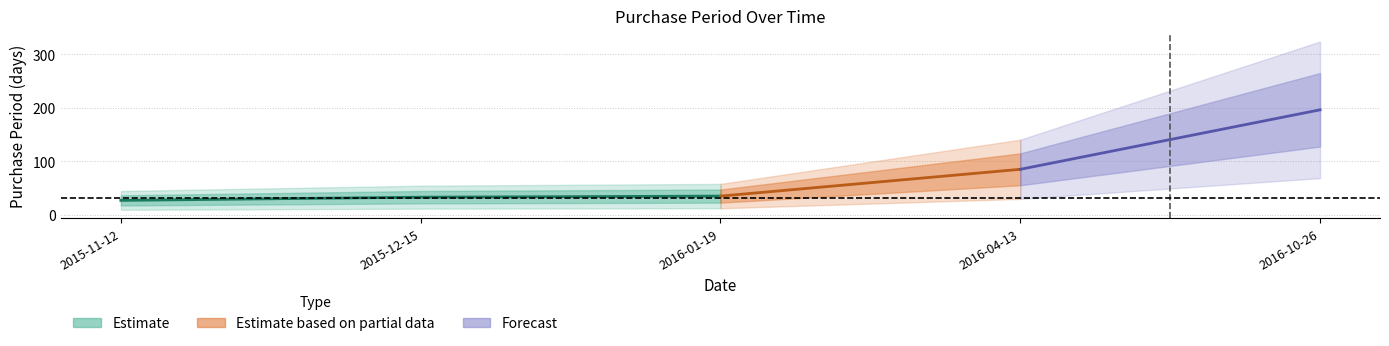

Reading left to right, transcribe all the data shown in this chart.

2015-11-12=27	2015-12-15=33	2016-01-19=35	2016-04-13=85	2016-10-26=196